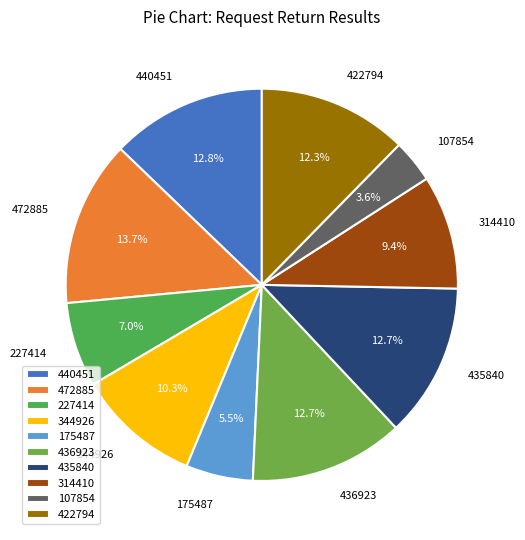

Which category has the smallest portion of the pie?

107854